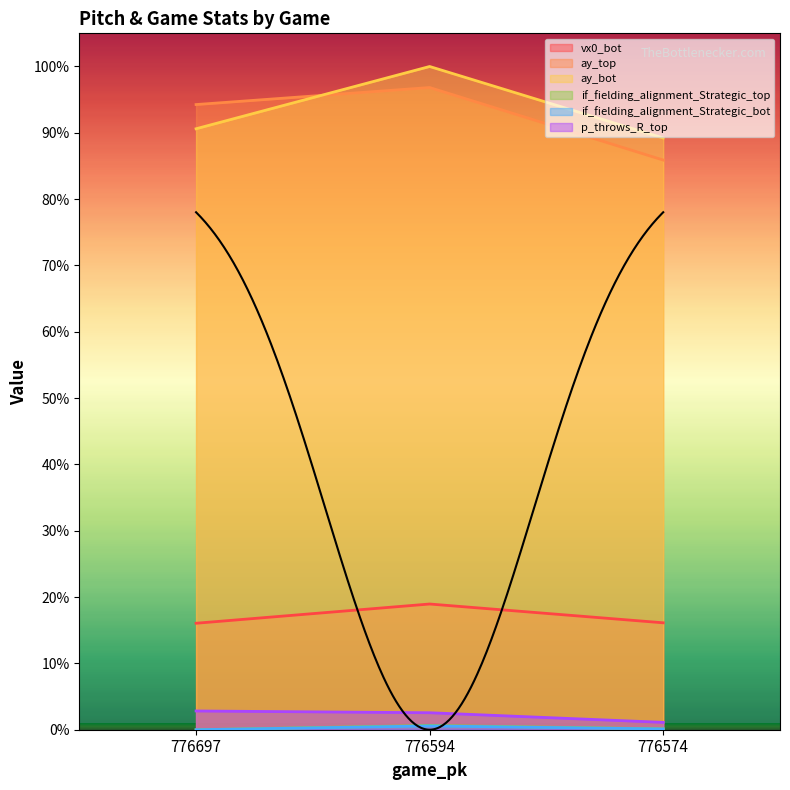

Reading right to left, list all the values displayed in this chart.

vx0_bot: 16.1	19.0	16.1
ay_top: 85.9	96.8	94.3
ay_bot: 89.2	100.0	90.6
if_fielding_alignment_Strategic_top: 0.1	0.6	0.0
if_fielding_alignment_Strategic_bot: 0.1	0.6	0.0
p_throws_R_top: 1.1	2.6	2.8